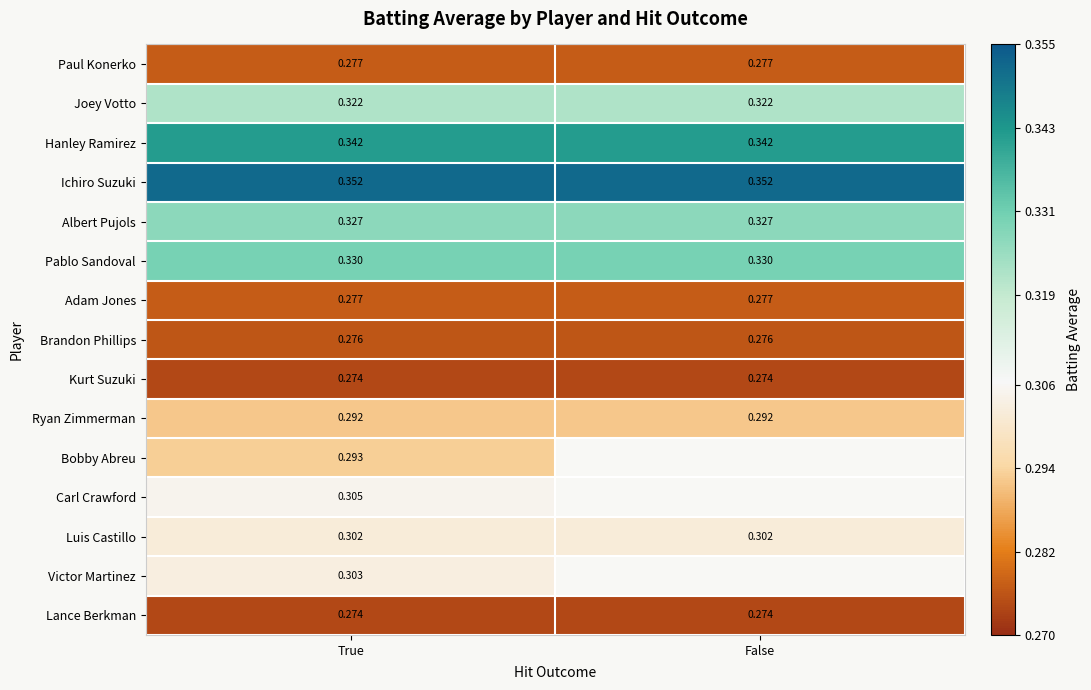

Is the value of Kurt Suzuki at True greater than the value of Paul Konerko at True?

No